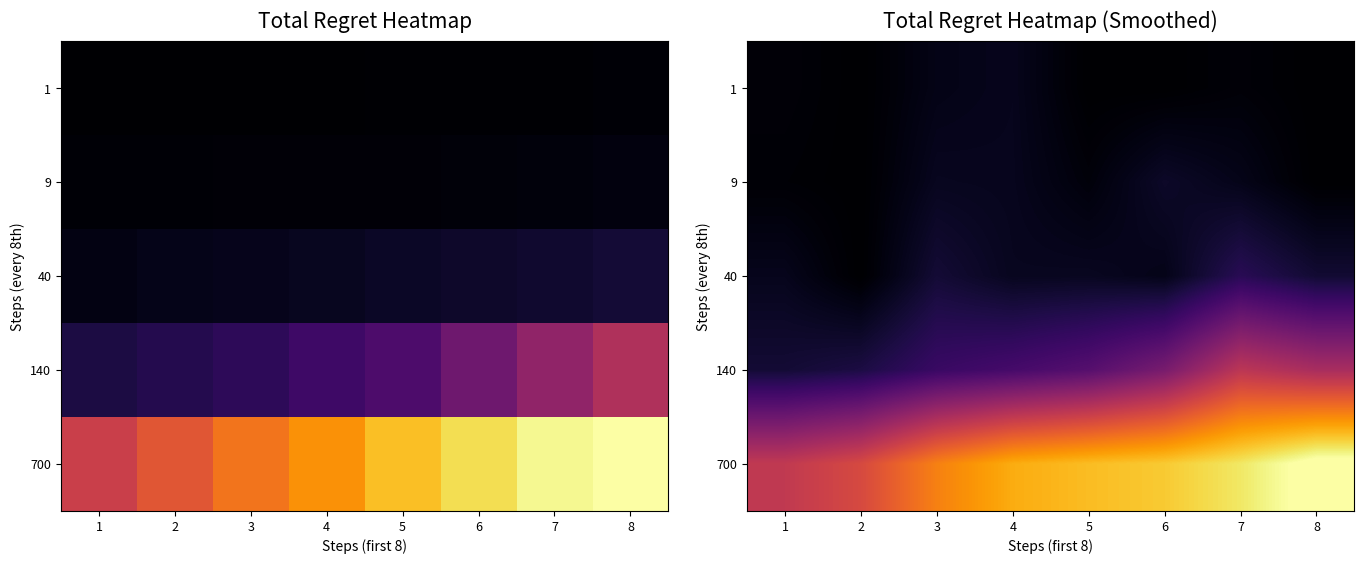

What is the sum of all 9 values?

162.7